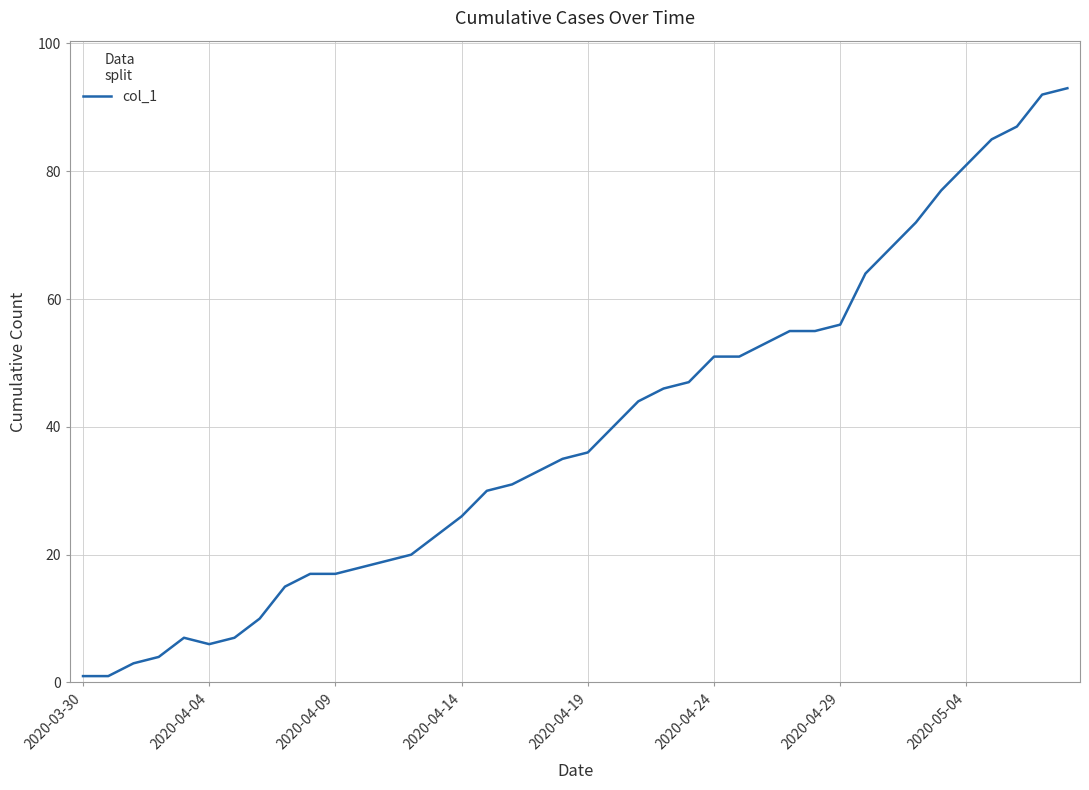

What is the maximum value shown in the chart?

93